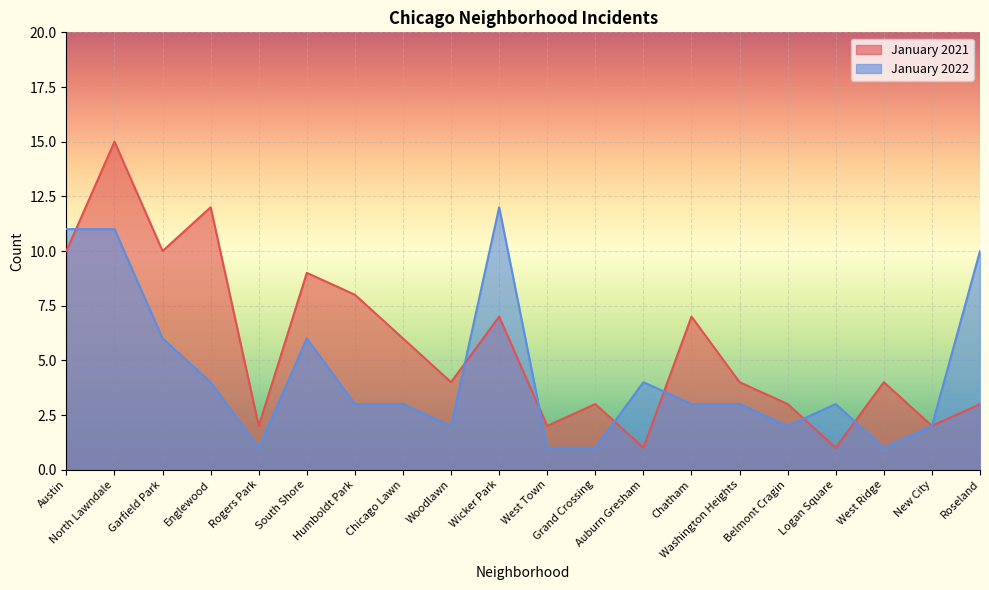

Rank the series at South Shore from lowest to highest value.

January 2022, January 2021